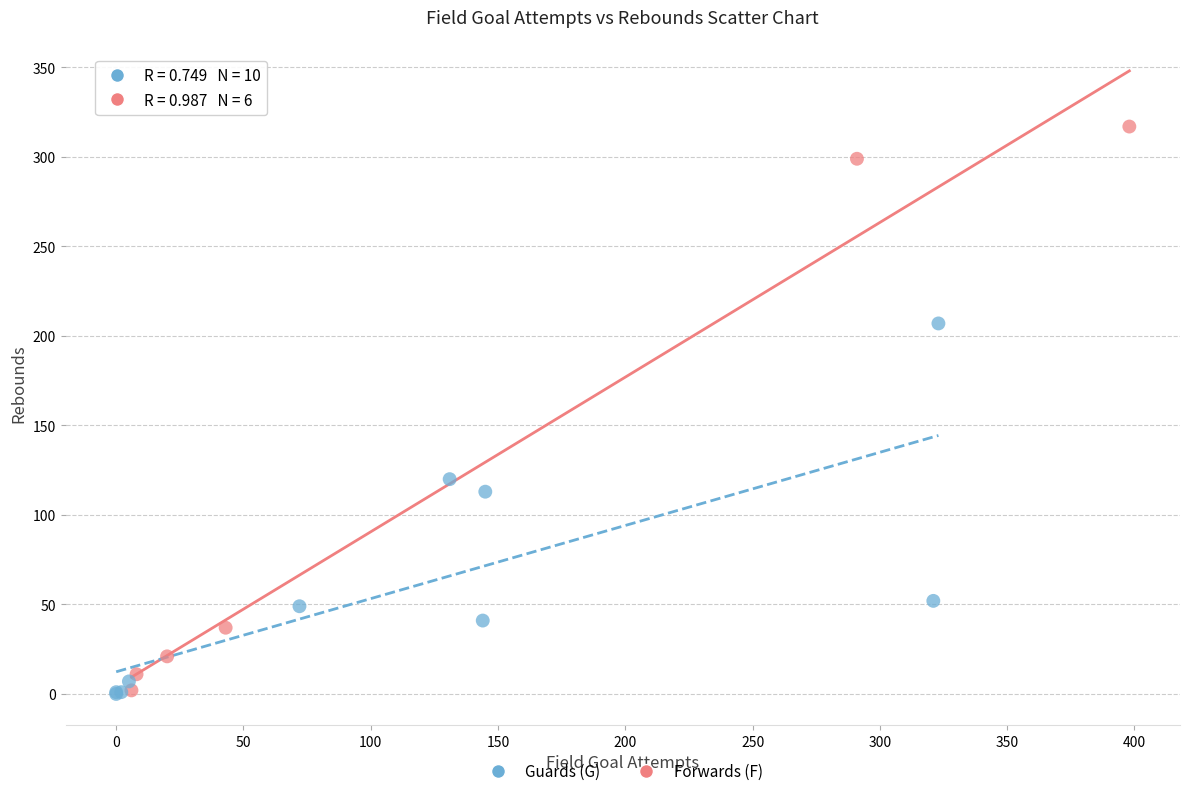

Which series has the largest Y range (max minus min)?

Forwards (F)